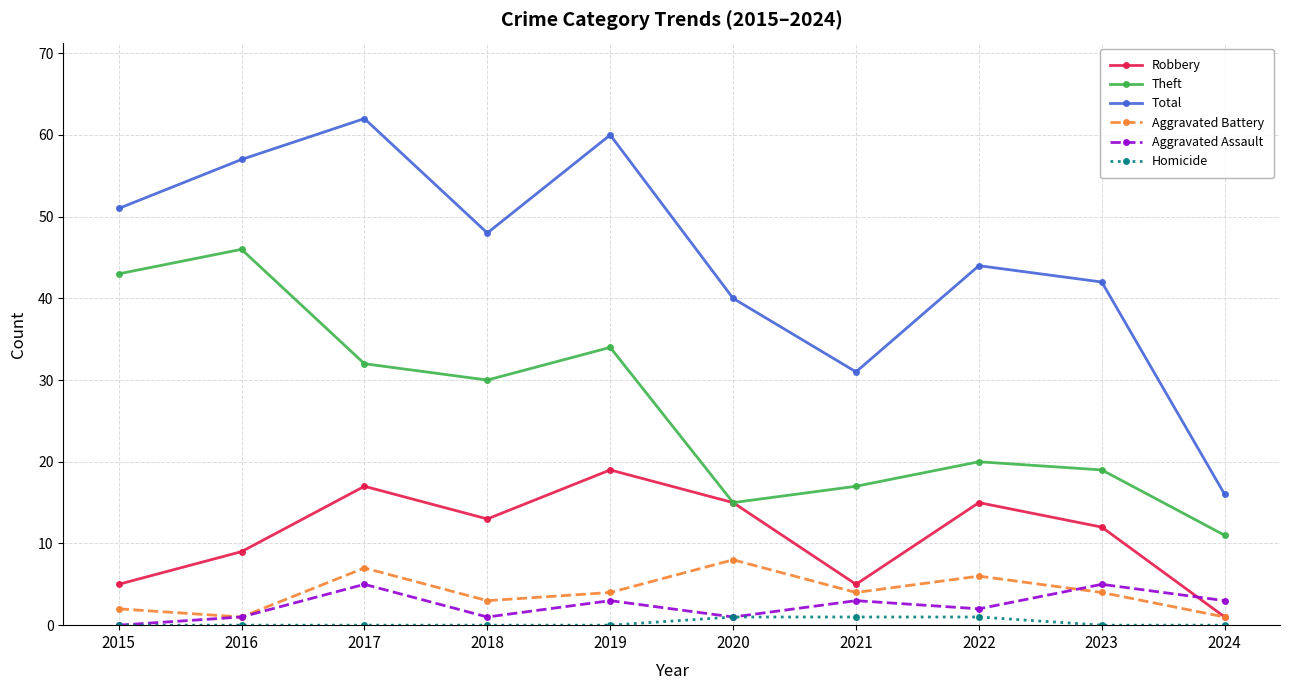

What are all the series names shown in the legend?

Robbery, Theft, Total, Aggravated Battery, Aggravated Assault, Homicide